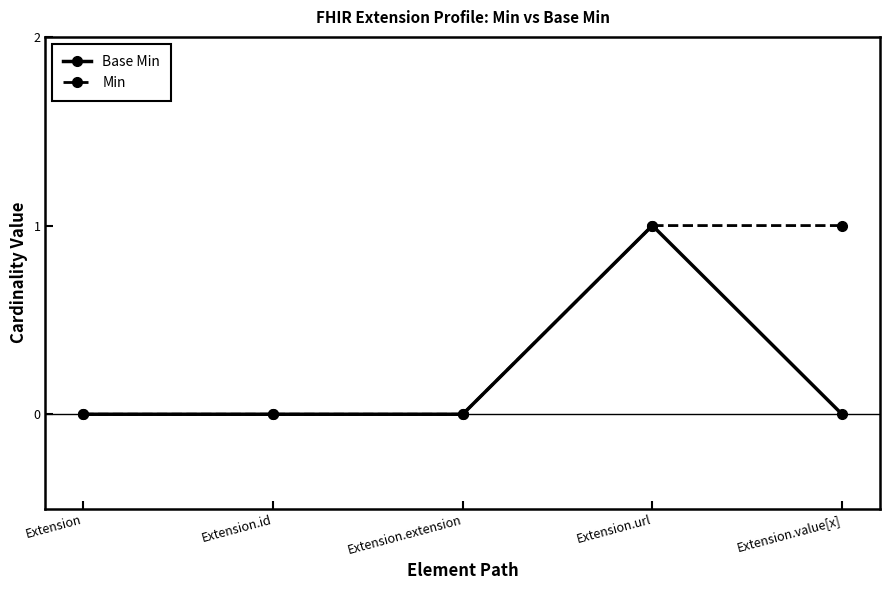

What position from the left is Extension.url?

4